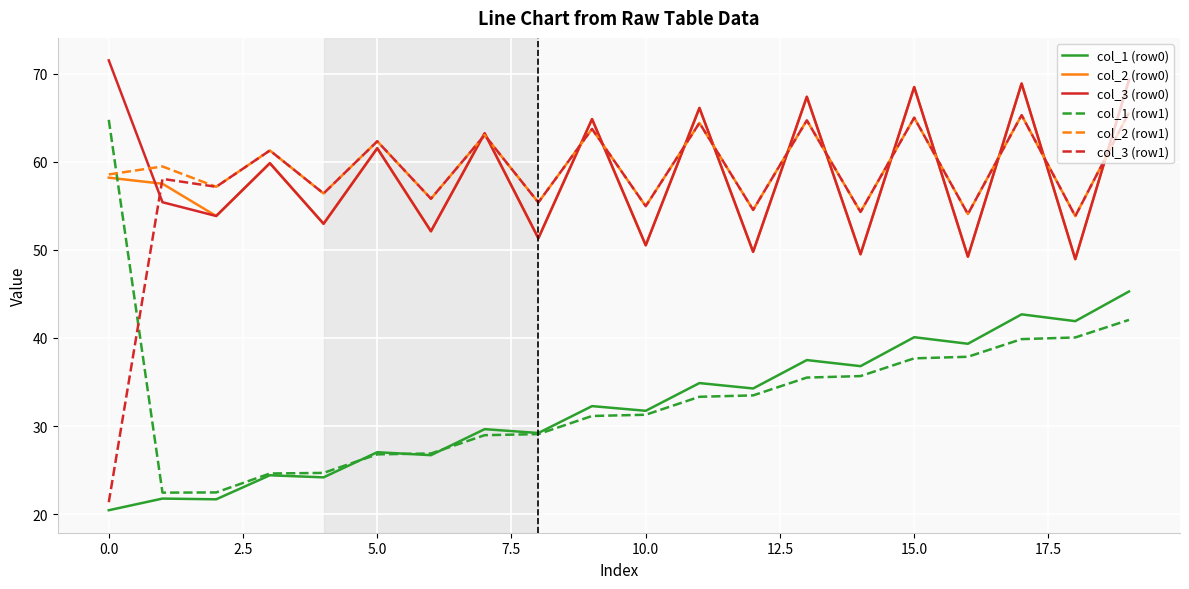

What is the maximum value shown in the chart?

71.5